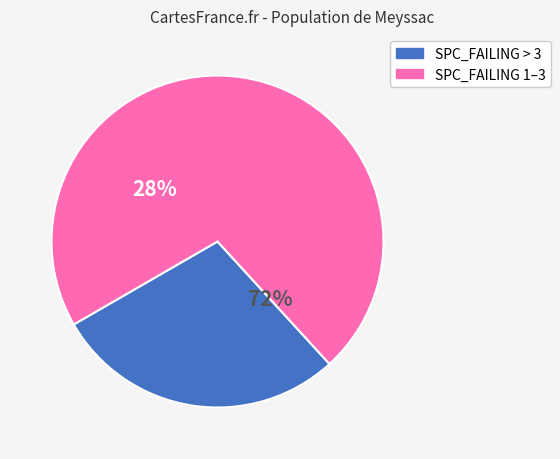

Is 6 the majority of the pie?

No